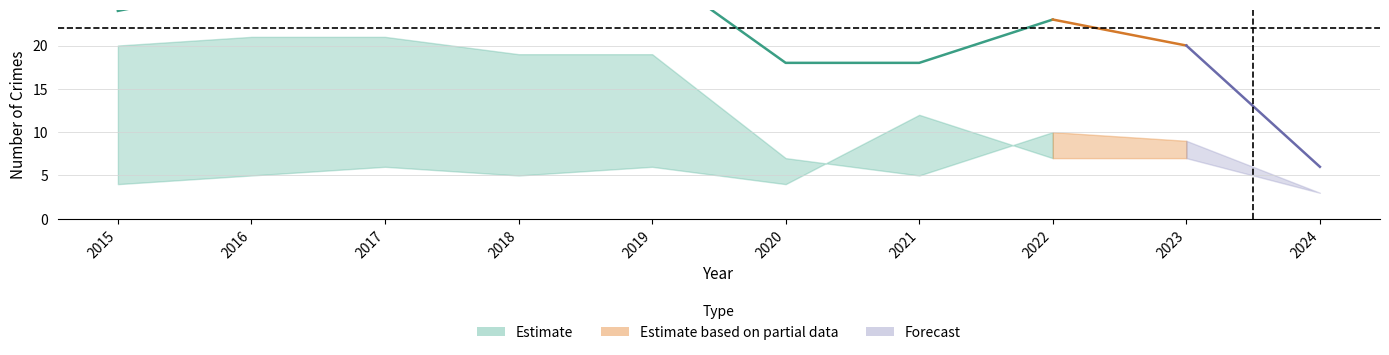

How many lines are shown in the chart?

3